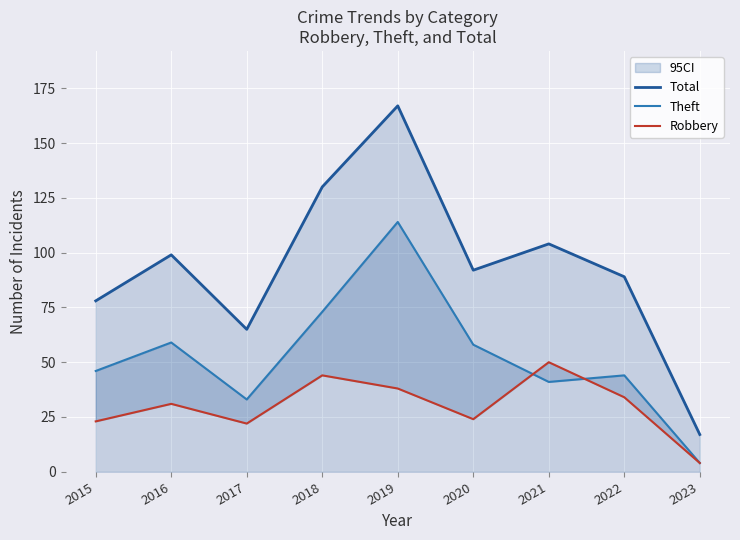

At which category is the sum across all series the highest?

2019